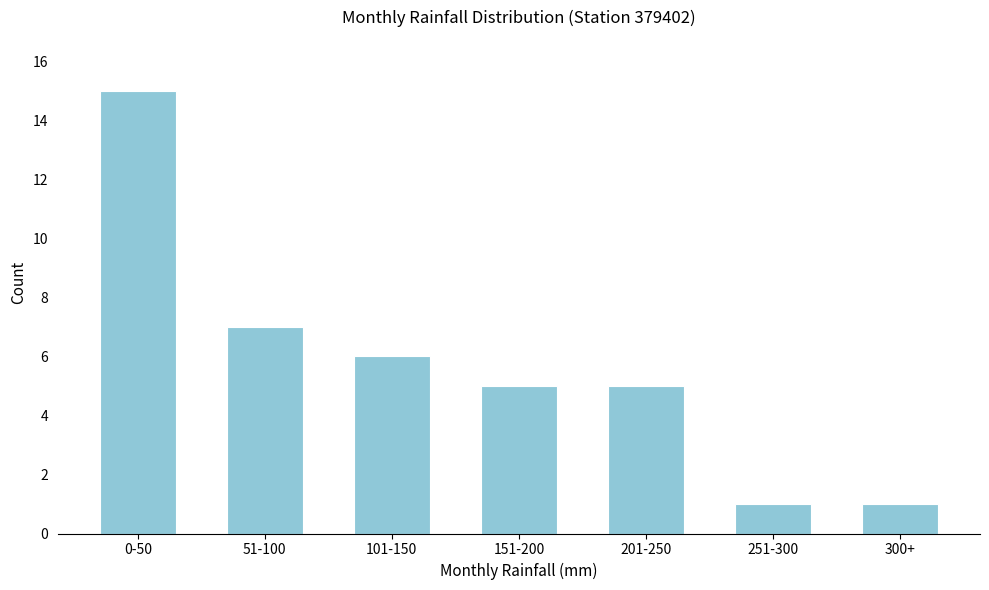

Reading left to right, transcribe all the data shown in this chart.

15	7	6	5	5	1	1